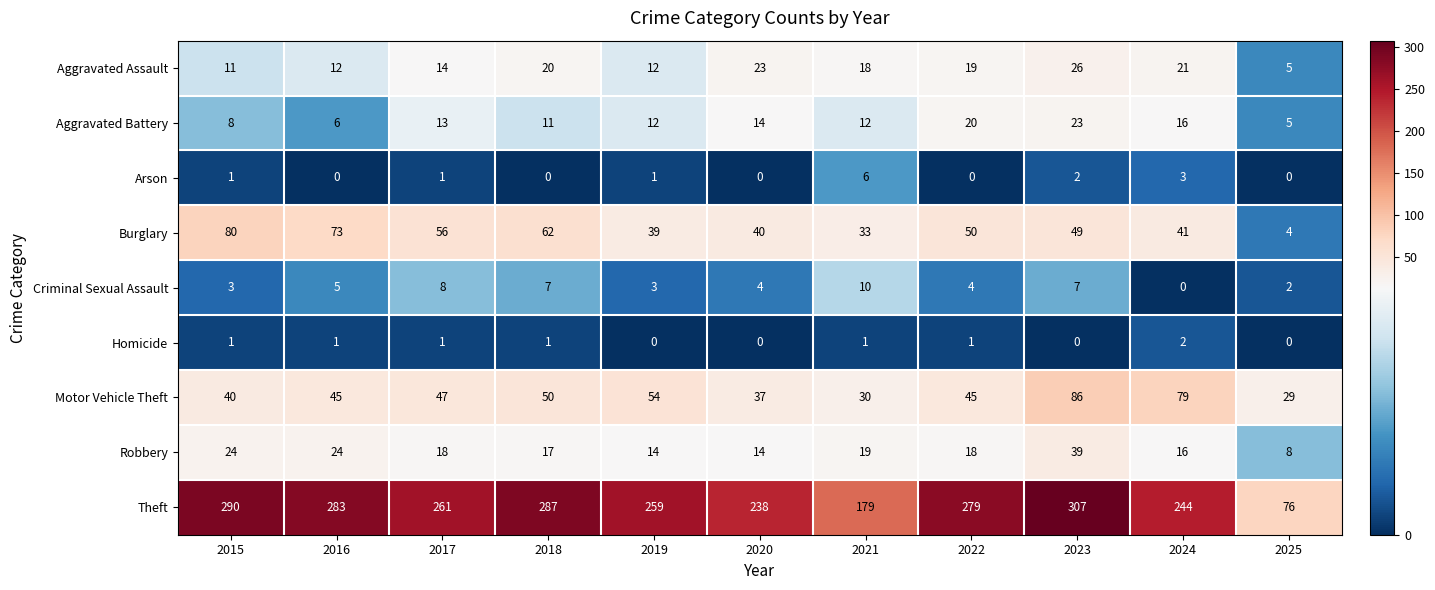

Where does the Criminal Sexual Assault series first go above 4?

2016